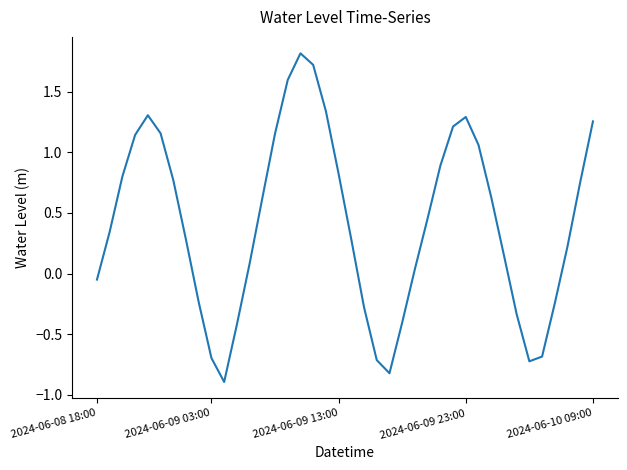

What is the sum of all values?

16.7